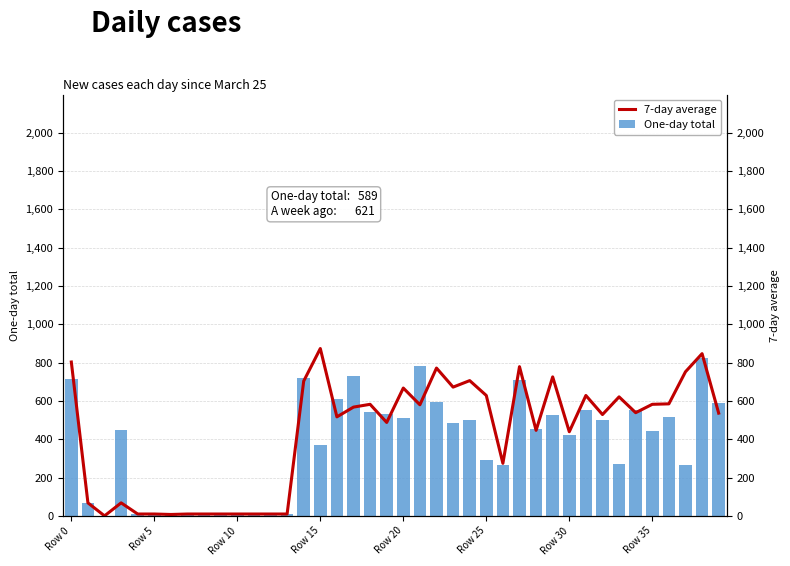

What is the sum of all One-day total values?

14885.9